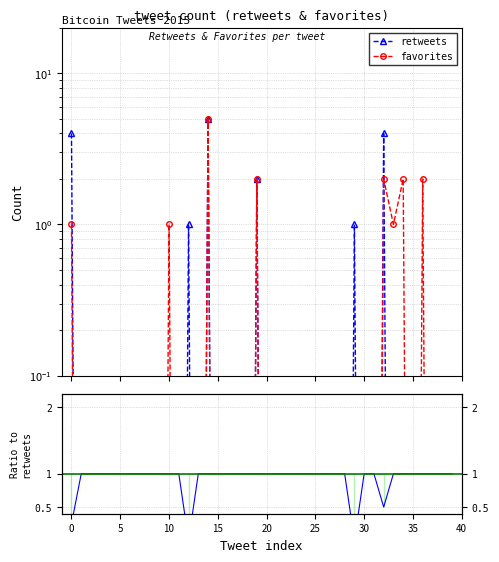

Does the chart have visible grid lines?

Yes